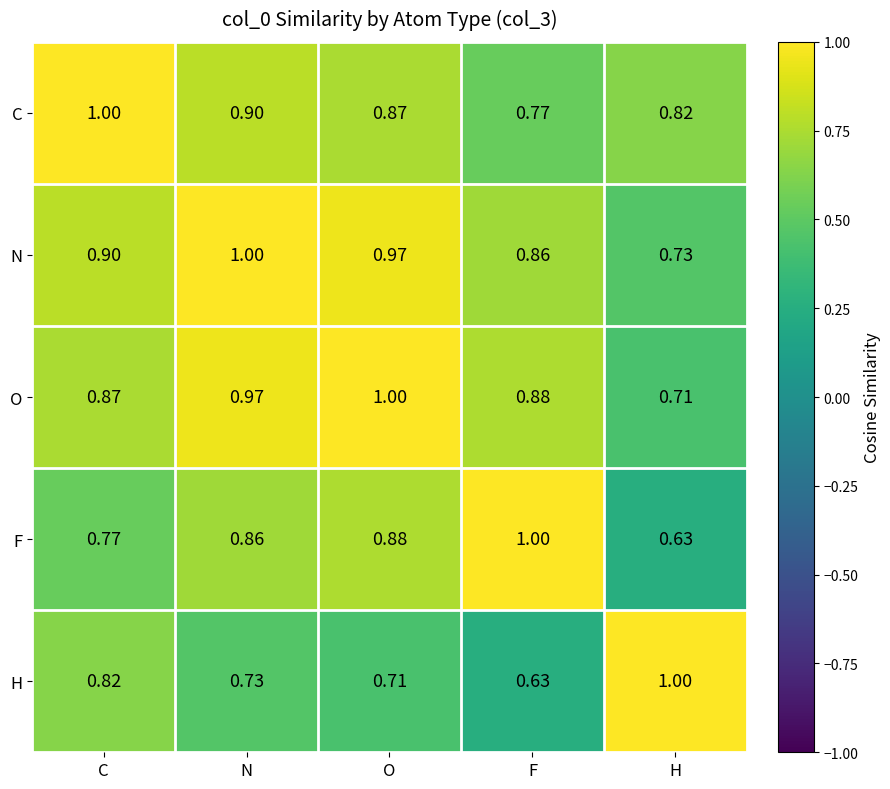

Where is N nearest to the value 0?

H